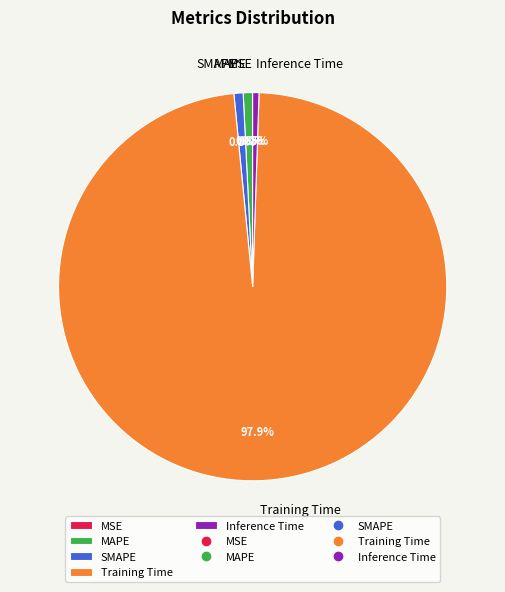

Which category has the biggest portion of the pie?

Training Time